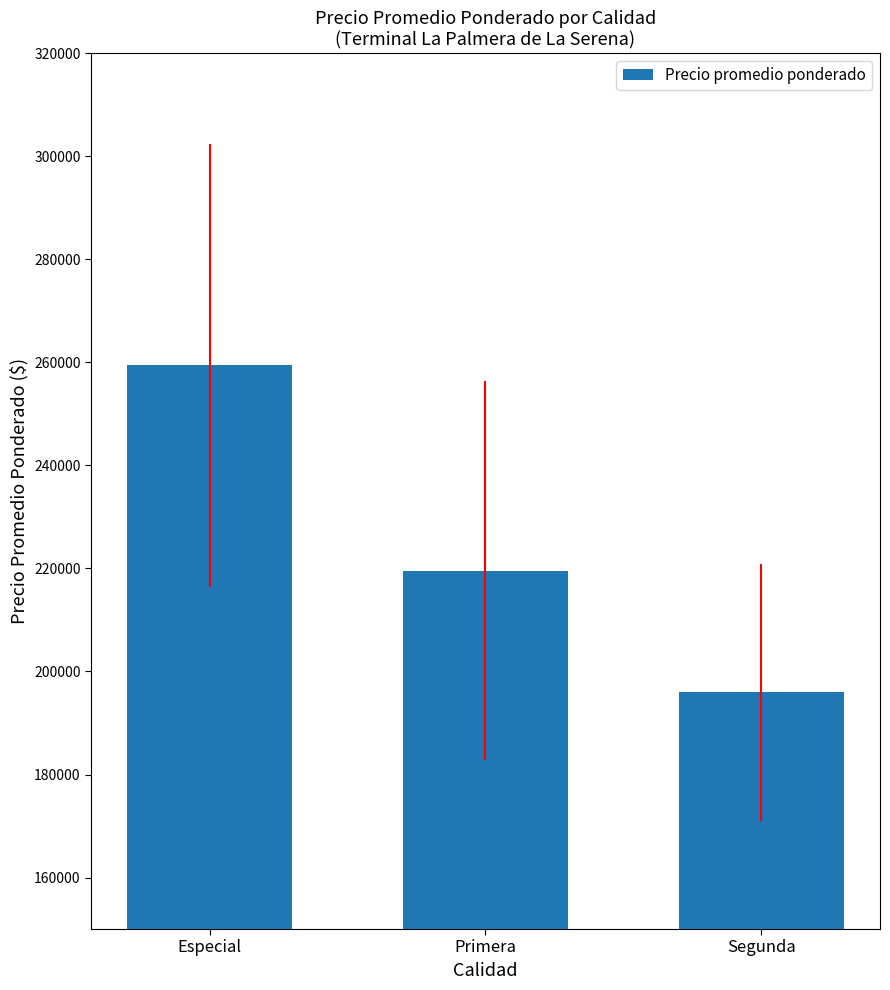

Reading right to left, transcribe all the data shown in this chart.

195972.2	219583.3	259444.4